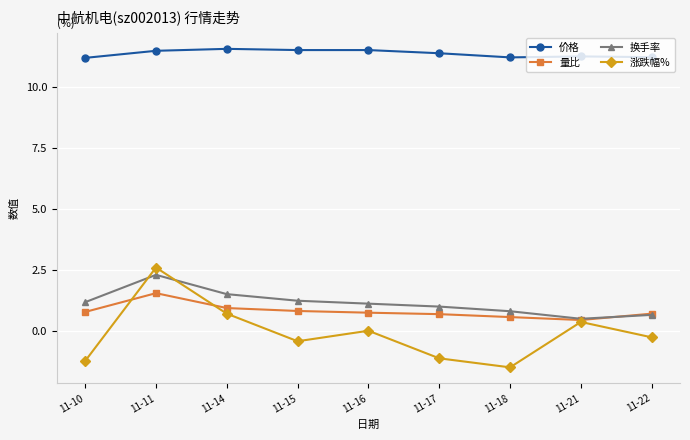

What is the maximum value shown in the chart?

11.6